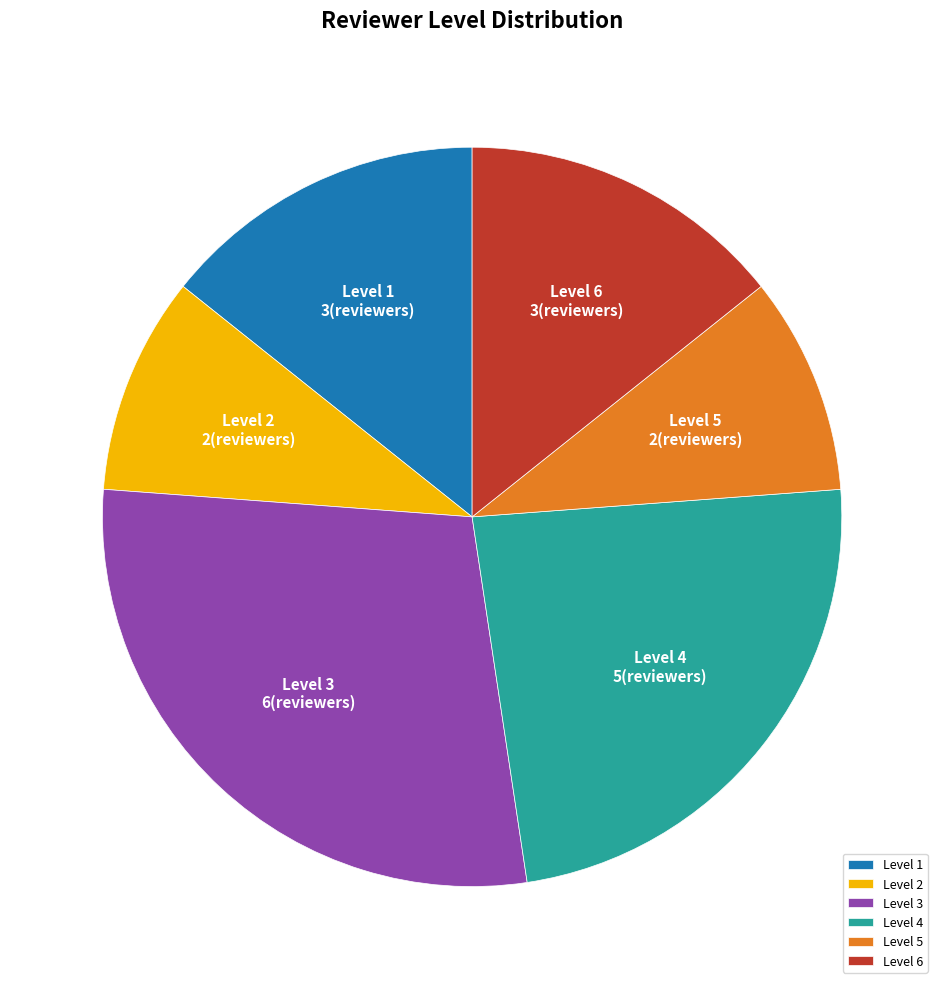

Which category has the biggest portion of the pie?

Level 3